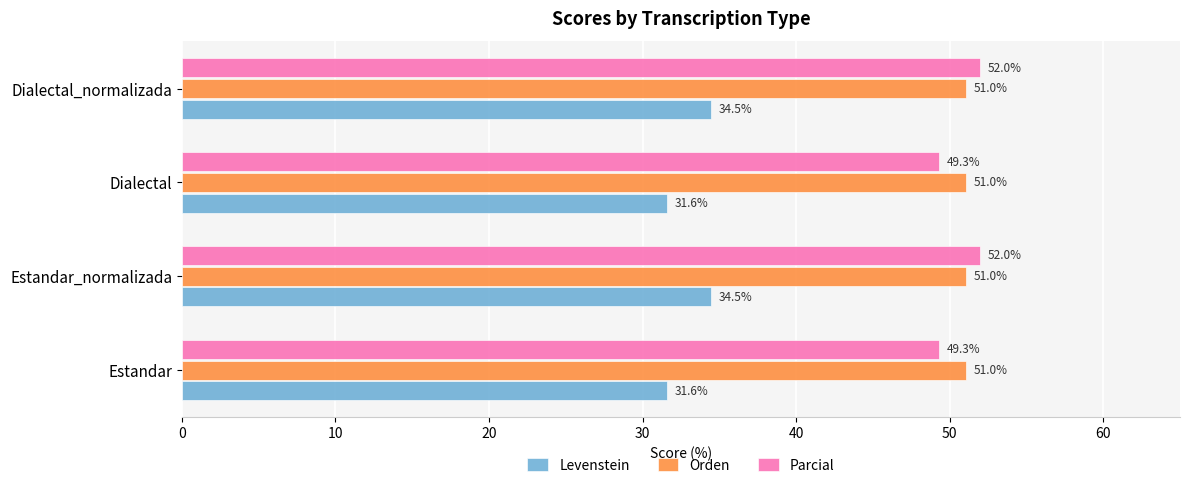

At how many categories does at least one series exceed 43?

4